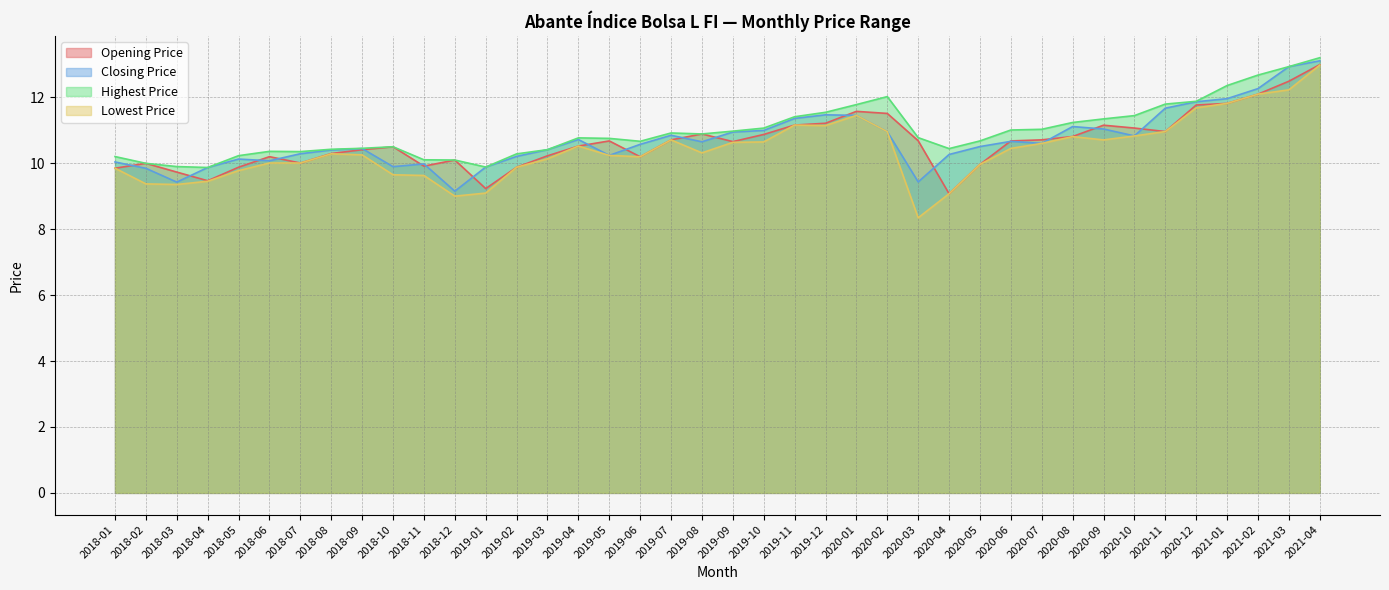

The Opening Price series shows 19.6 at 2020-11. True or false?

False